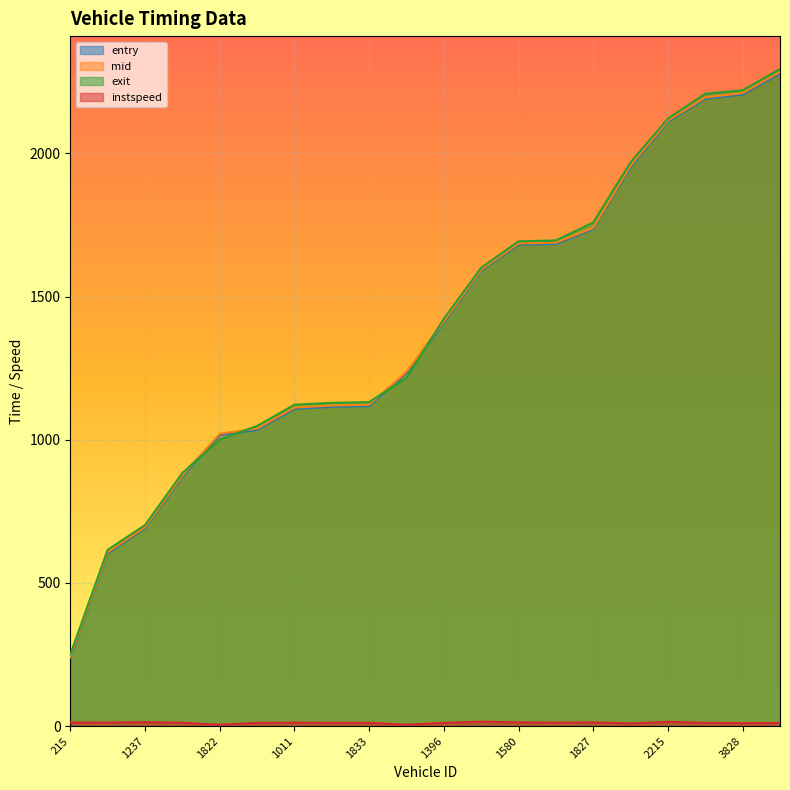

Which series changed the most between 1253 and 3808?

entry